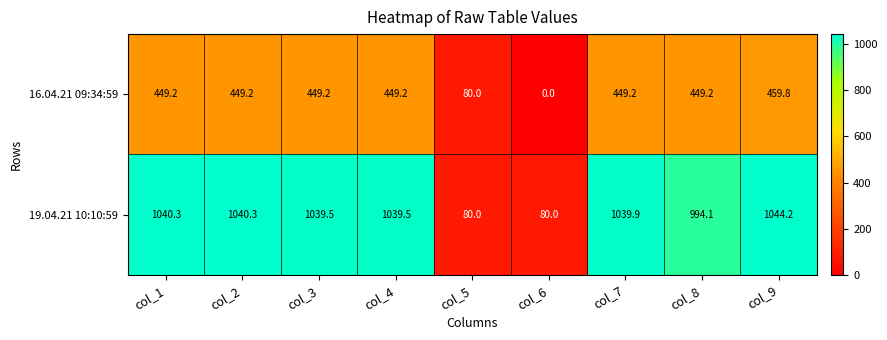

Rank the series by their average value, from highest to lowest.

19.04.21 10:10:59, 16.04.21 09:34:59